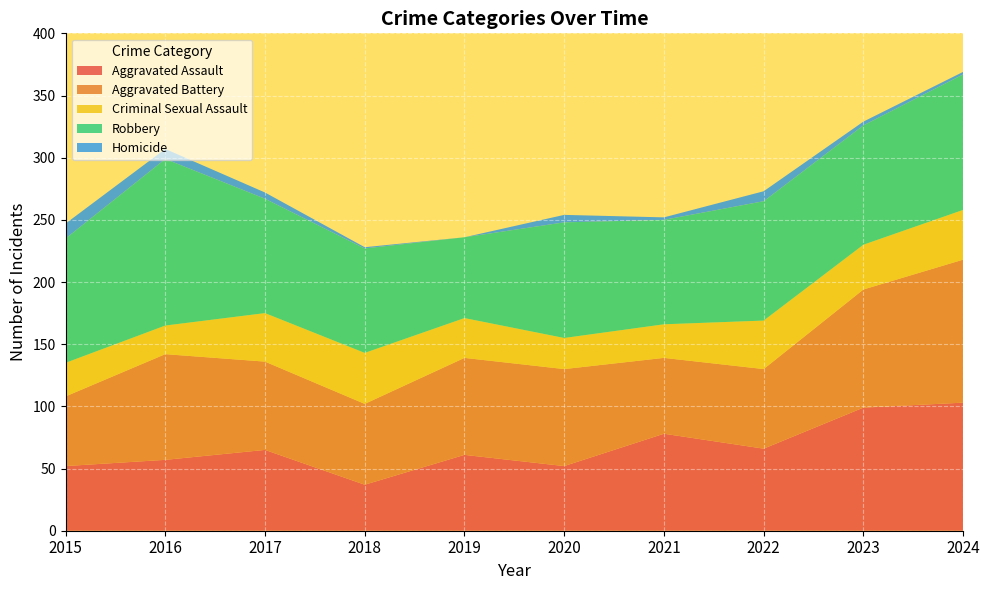

Reading left to right, extract all data points from this chart.

Aggravated Assault: 52	57	65	37	61	52	78	66	99	103
Aggravated Battery: 56	85	71	65	78	78	61	64	95	115
Criminal Sexual Assault: 27	23	39	41	32	25	27	39	36	40
Robbery: 100	134	92	84	65	93	84	96	96	109
Homicide: 12	8	5	1	0	6	2	8	3	2